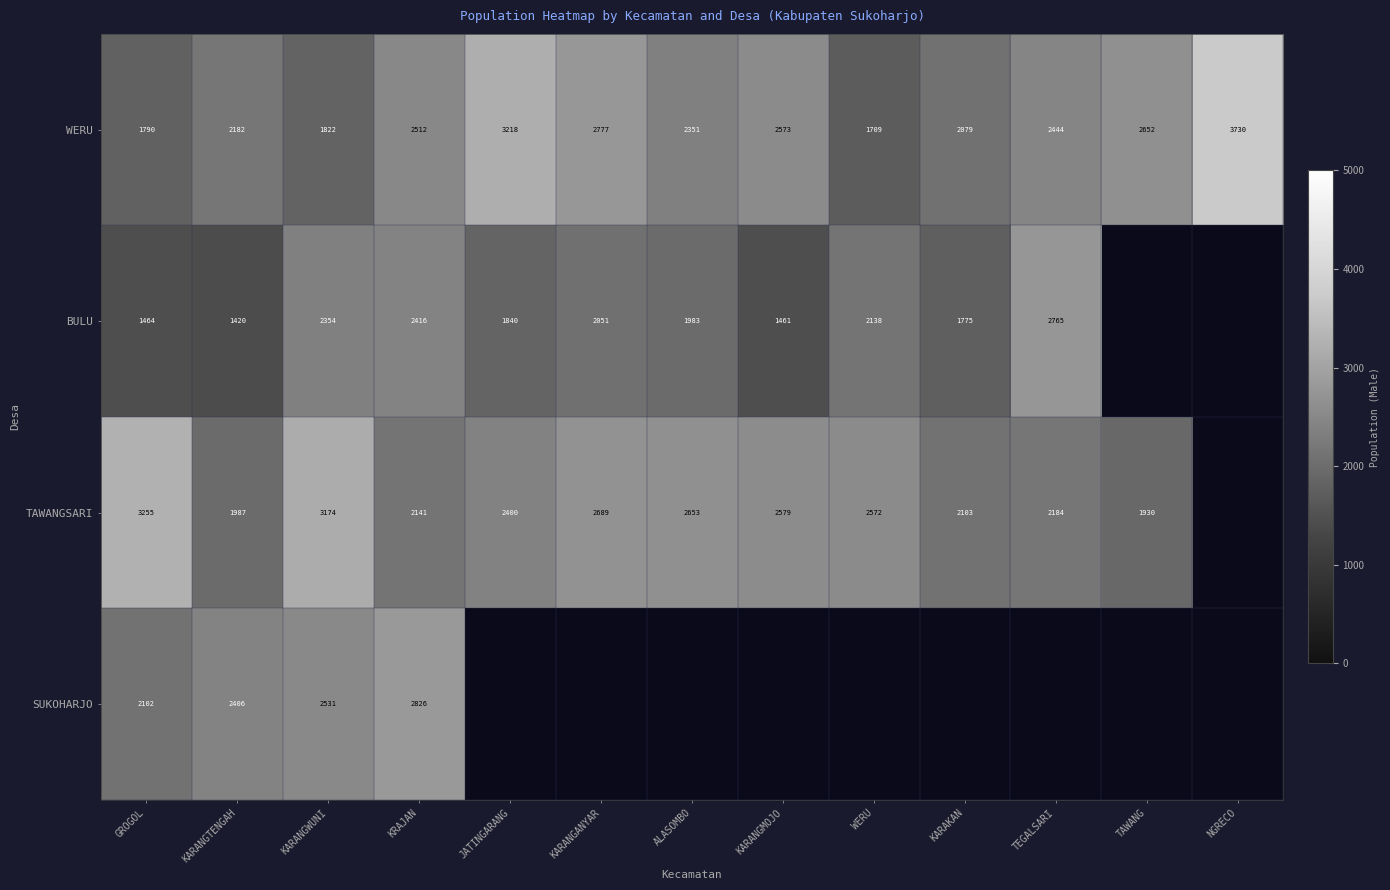

Is it true that TAWANGSARI equals 3582 at JATINGARANG?

False